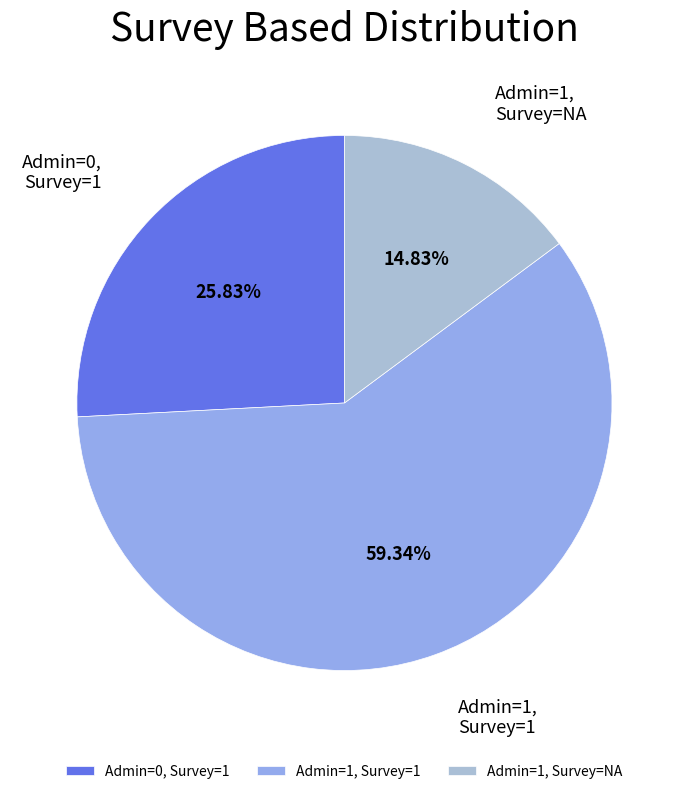

What is the ratio of the value at Admin=0, Survey=1 to the value at Admin=1, Survey=NA?

1.7